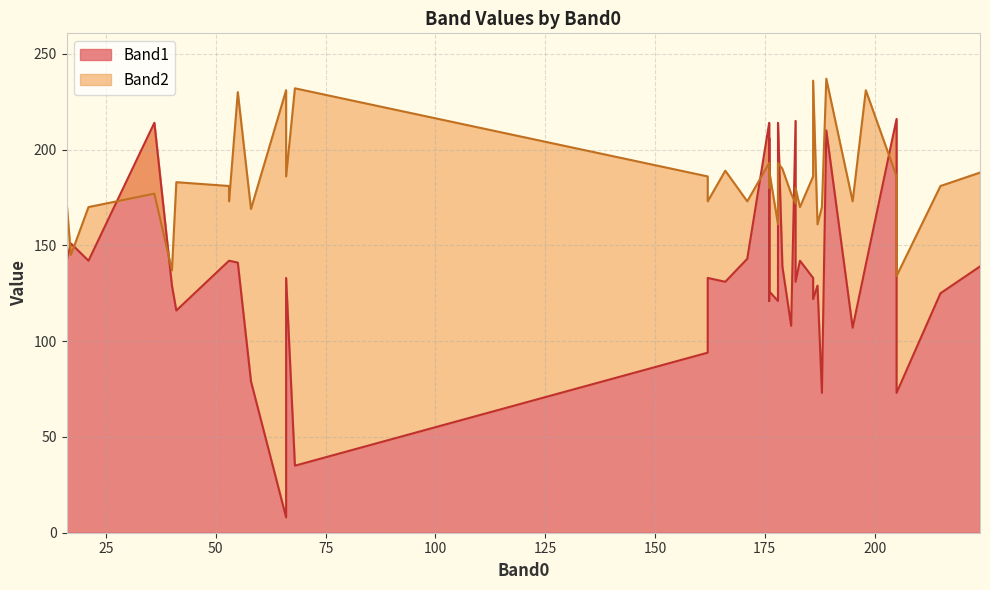

How many data points in Band2 are less than 181?

20